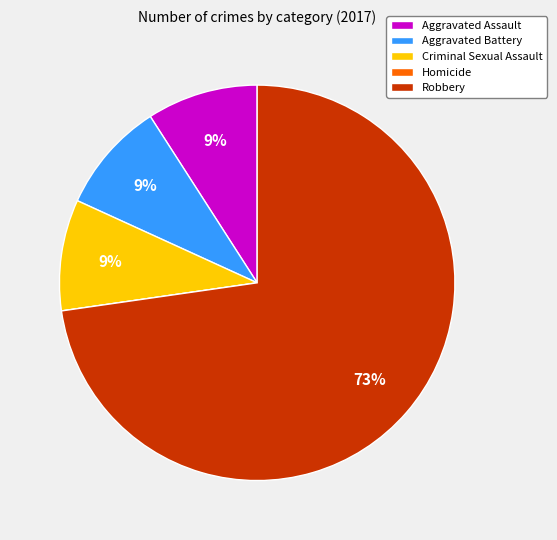

Combined, do Aggravated Battery and Criminal Sexual Assault account for over 50%?

No